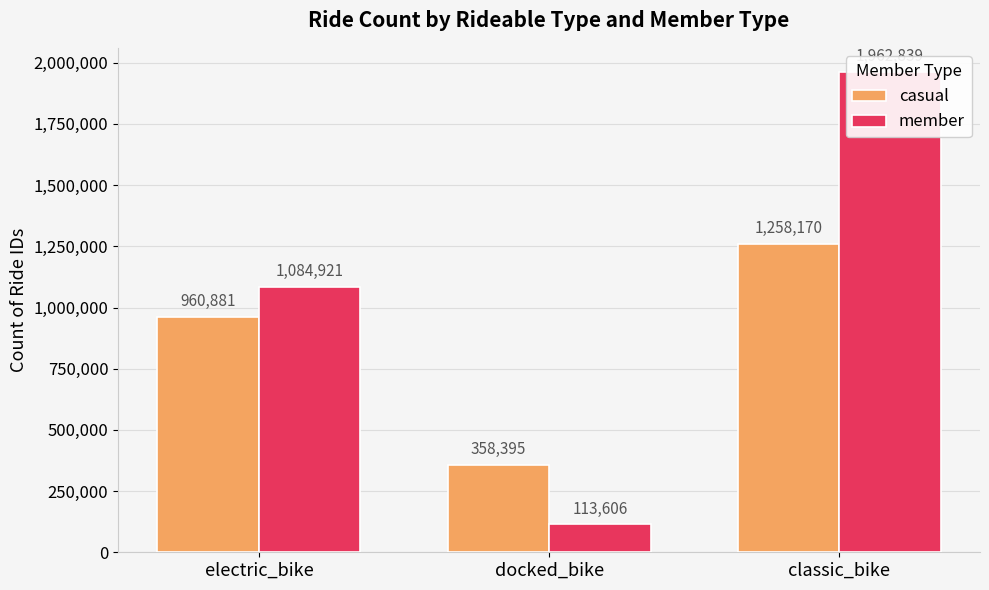

What is the label of the 3rd bar from the right?

electric_bike